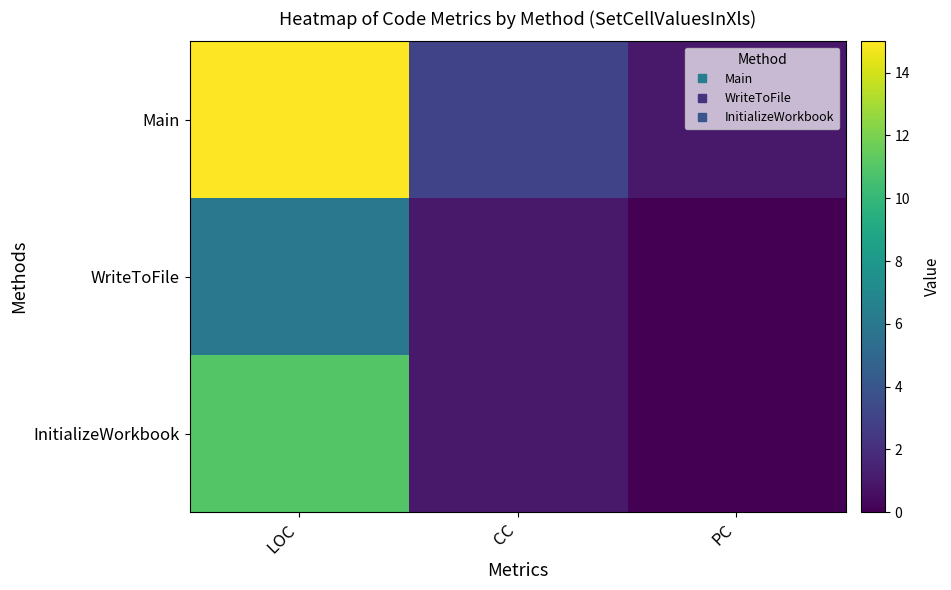

Which series has the largest range (max minus min)?

Main